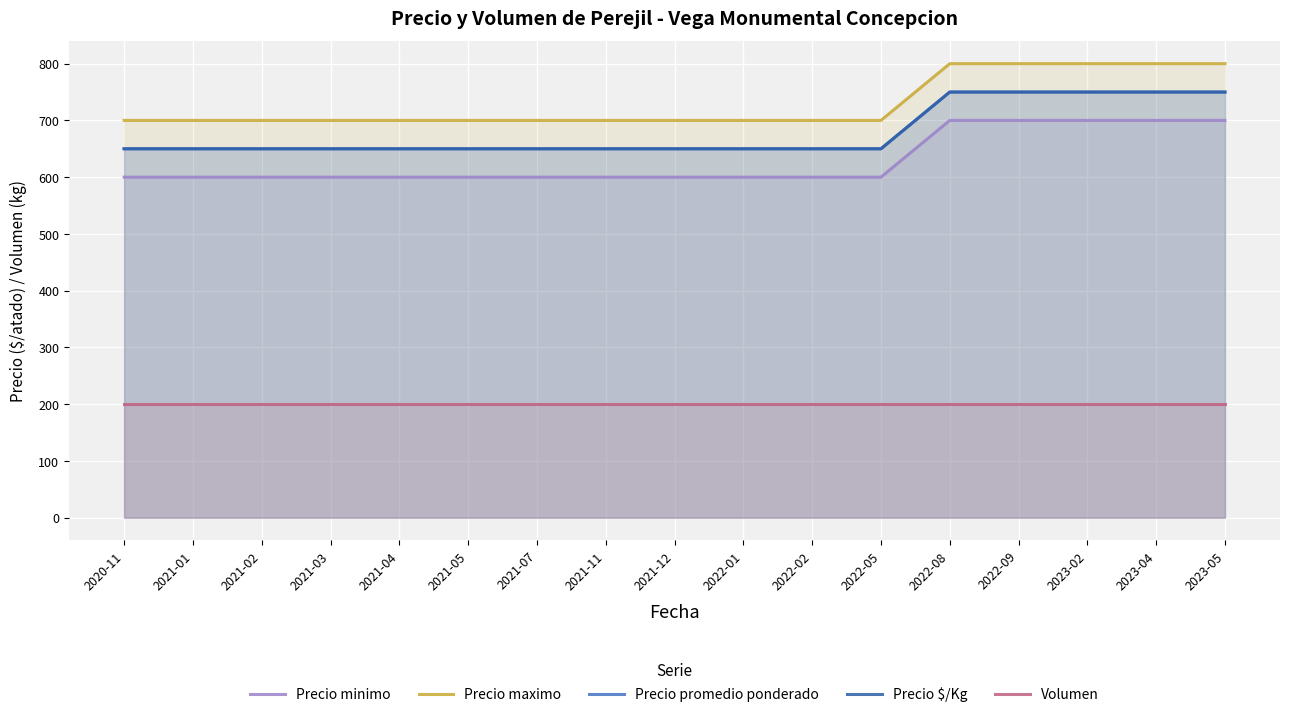

True or false: Precio maximo and Precio minimo cross at least once.

False